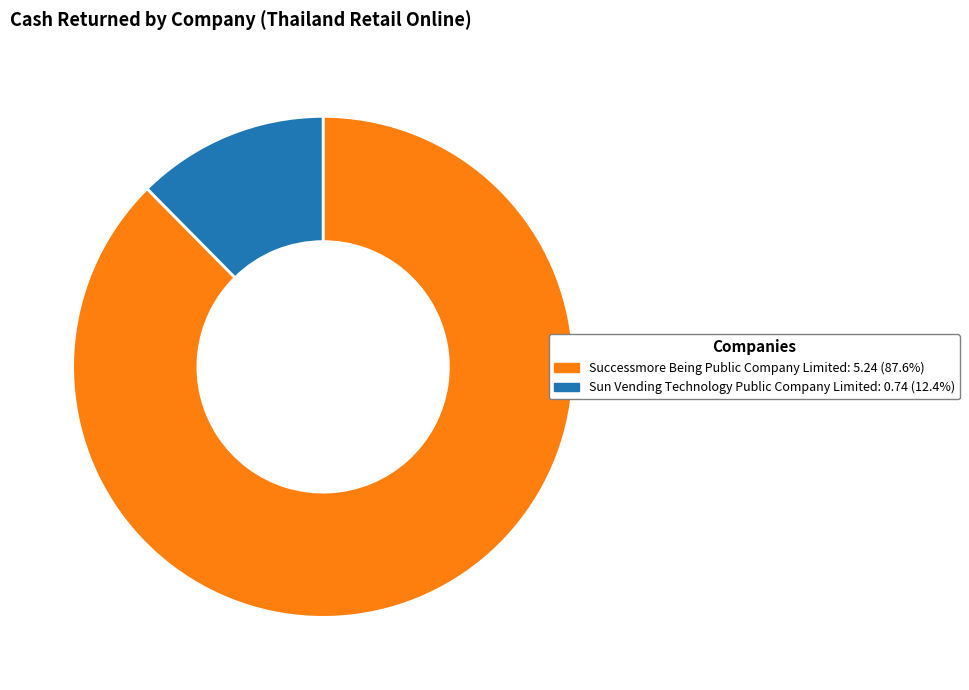

Is there a majority slice in this chart?

Yes